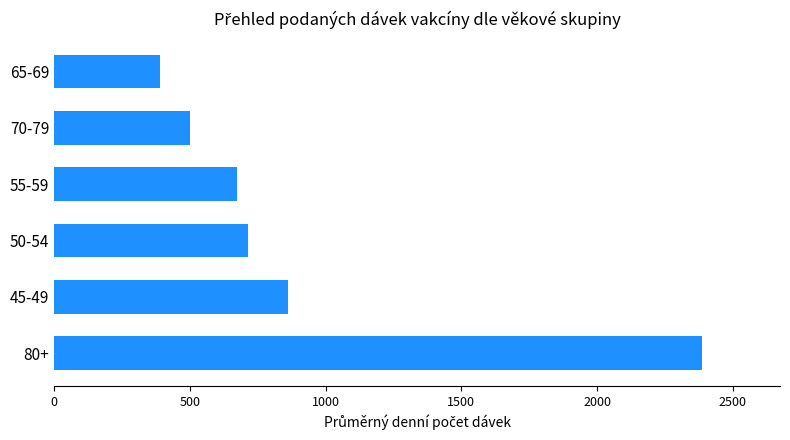

What is the change in value from 50-54 to 65-69?

-325.7